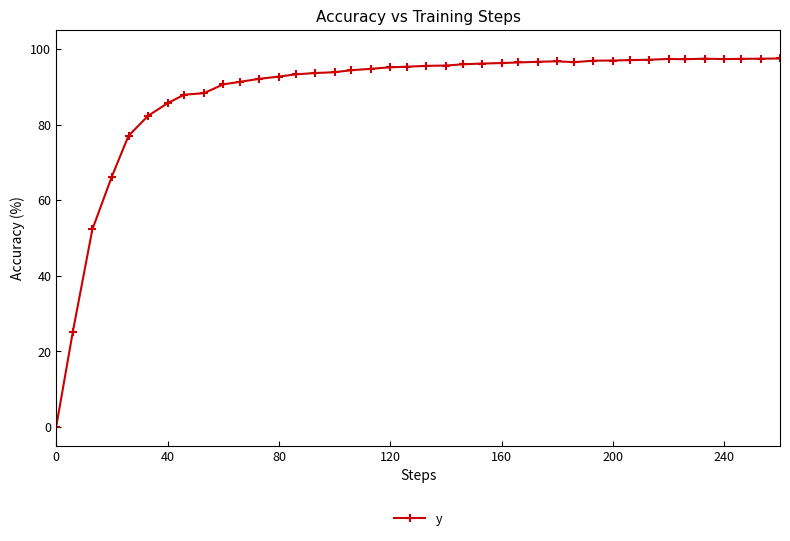

What is the greatest value displayed?

97.5